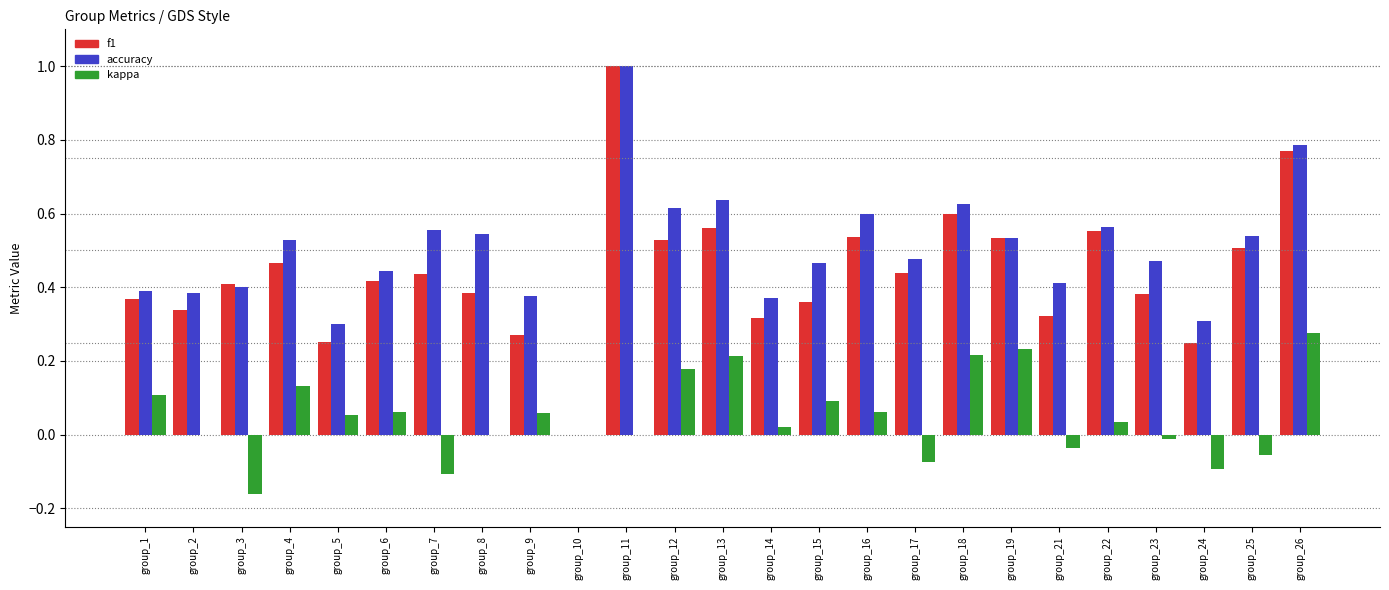

Which series changed the most between group_4 and group_26?

f1